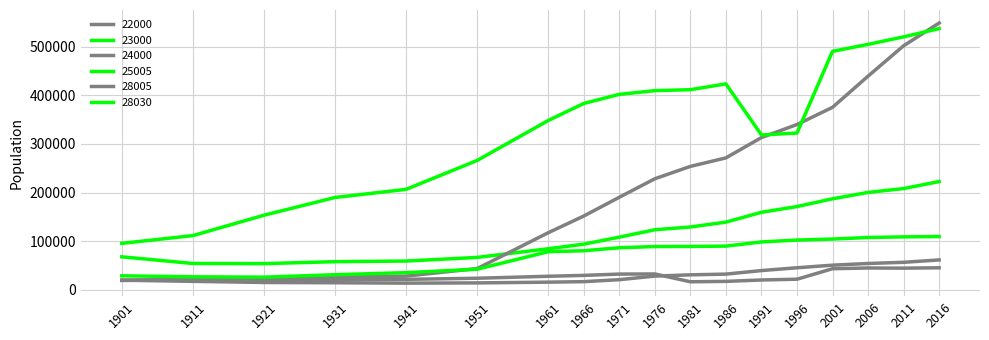

Which has a higher value, 1911 or 1971?

1971